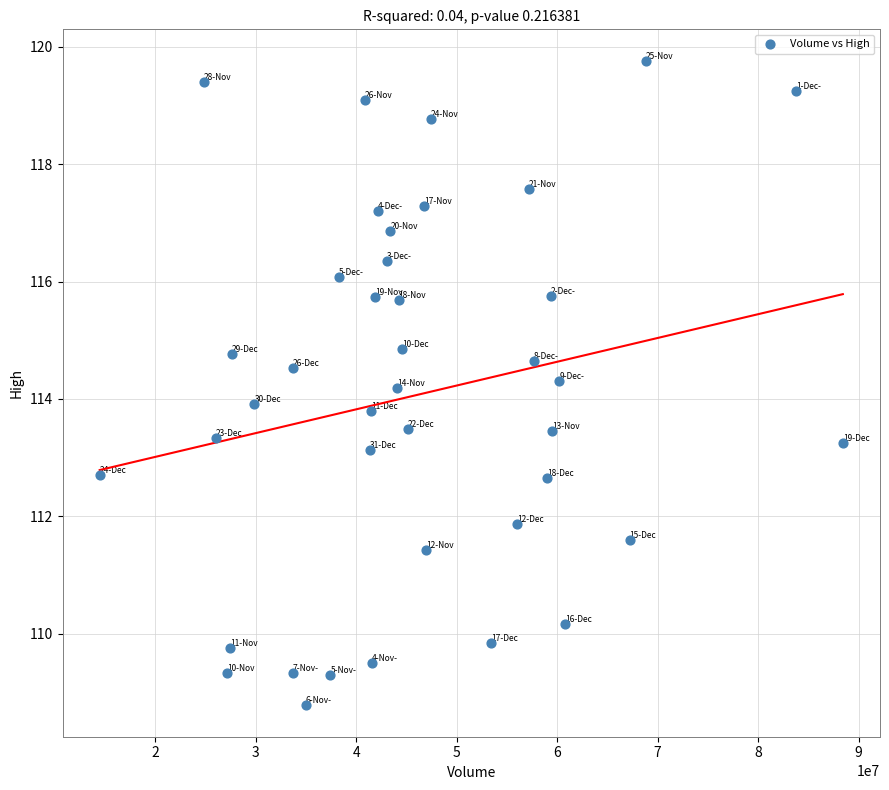

What is the range of Y values (max minus min)?

11.0